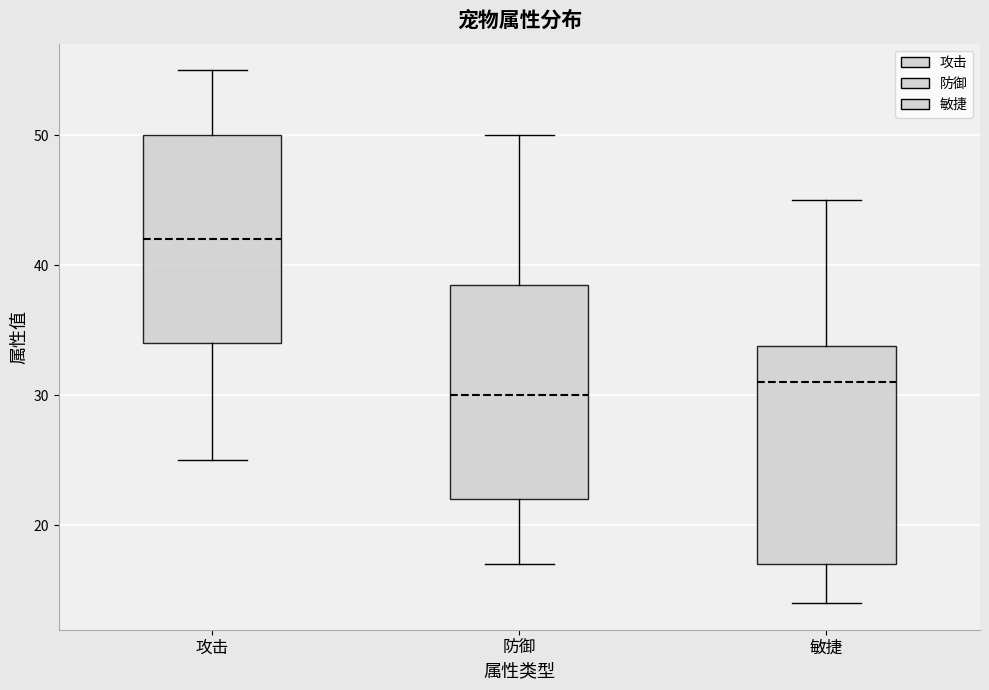

Reading left to right, read every box against the y-axis: the position of its median line, the range the box covers, and the ends of its whiskers. The values are not printed on the chart, so give them approximately, as read against the axis.

攻击: median 42, box 34 to 50, whiskers 25 to 55
防御: median 30, box 22 to 39, whiskers 17 to 50
敏捷: median 31, box 17 to 34, whiskers 14 to 45